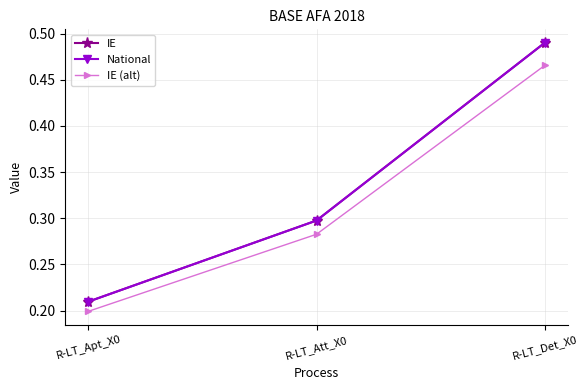

What is the label of the 1st point from the right?

R-LT_Det_X0